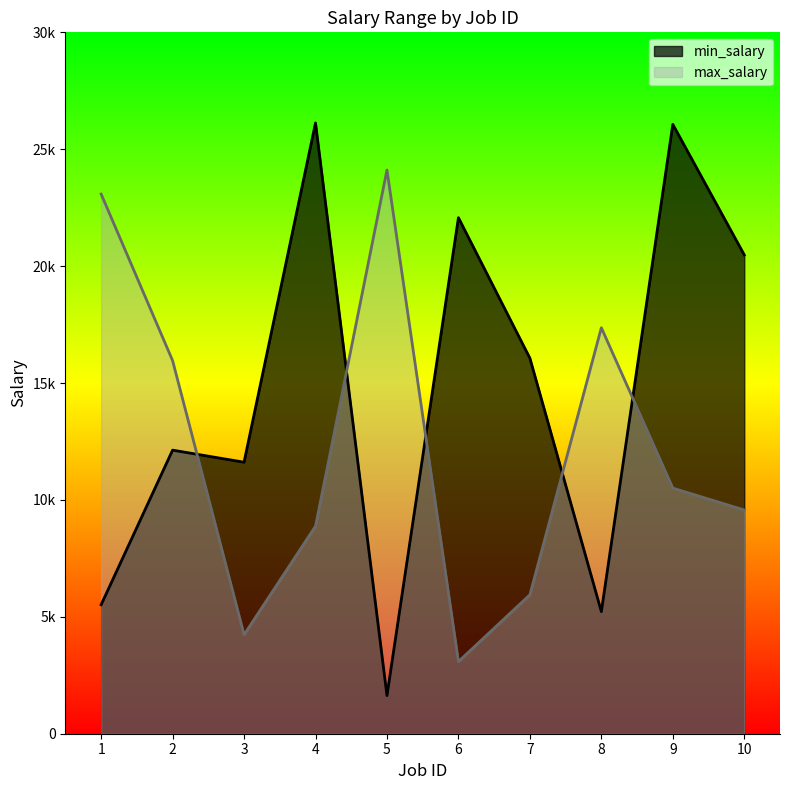

True or false: min_salary and max_salary intersect in this chart.

True